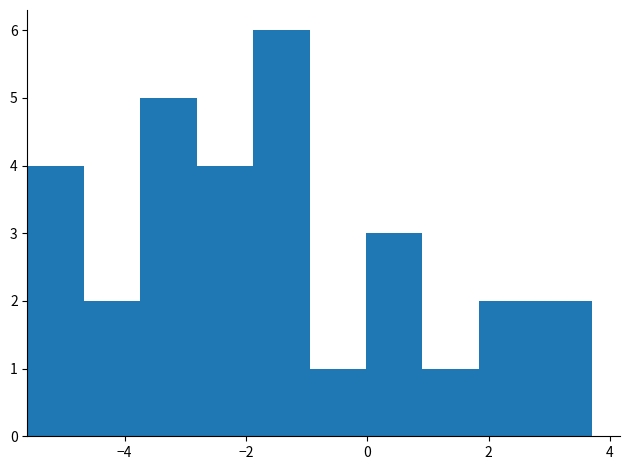

Over which range of the x-axis is the bar tallest?

-1.8 to -1.0